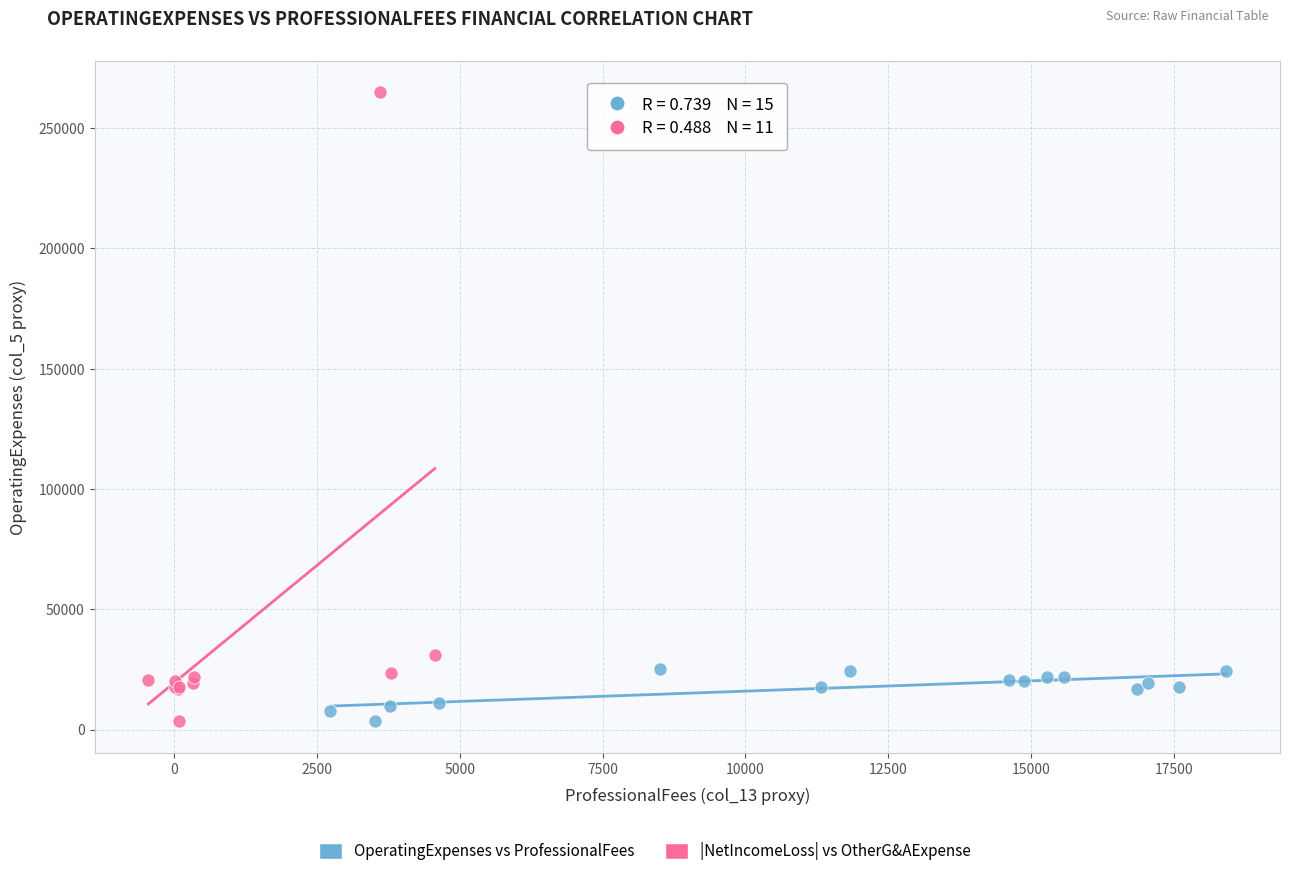

Which series has the largest Y range (max minus min)?

|NetIncomeLoss| vs OtherG&AExpense